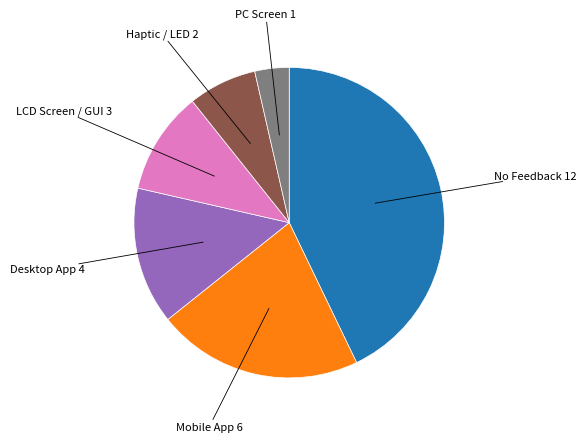

Is No Feedback the majority of the pie?

No